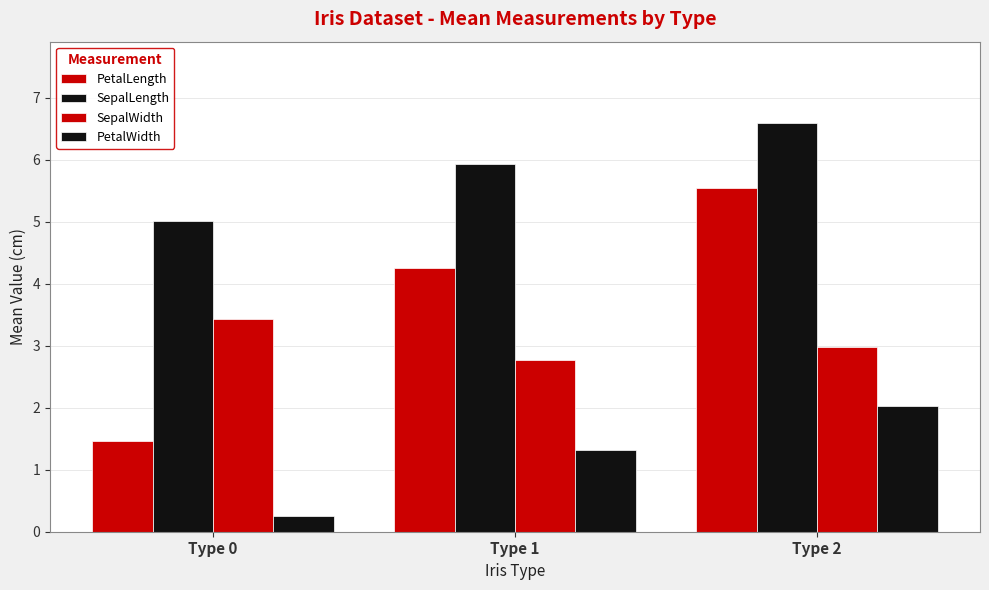

How many data points in PetalLength are above 4?

2